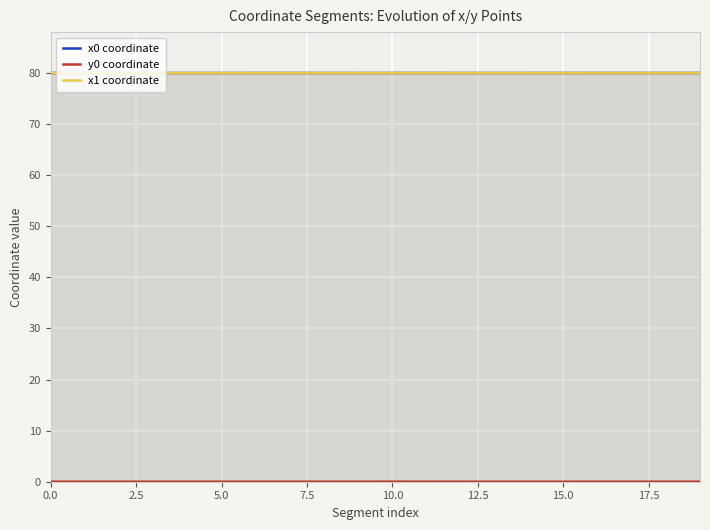

Between 11 and 12, which series saw the biggest shift?

y0 coordinate